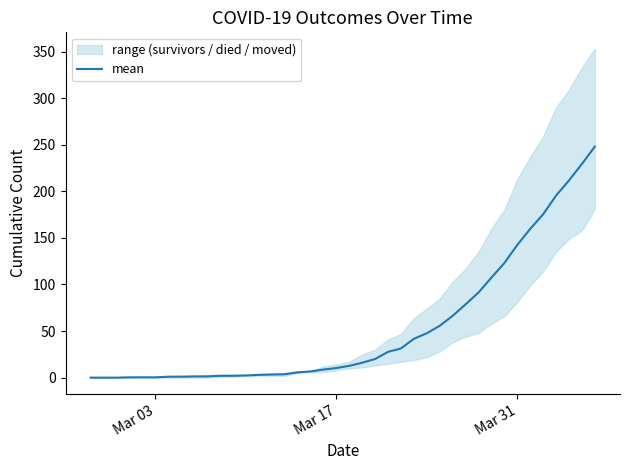

What is the difference between the second highest and second lowest values?

229.3